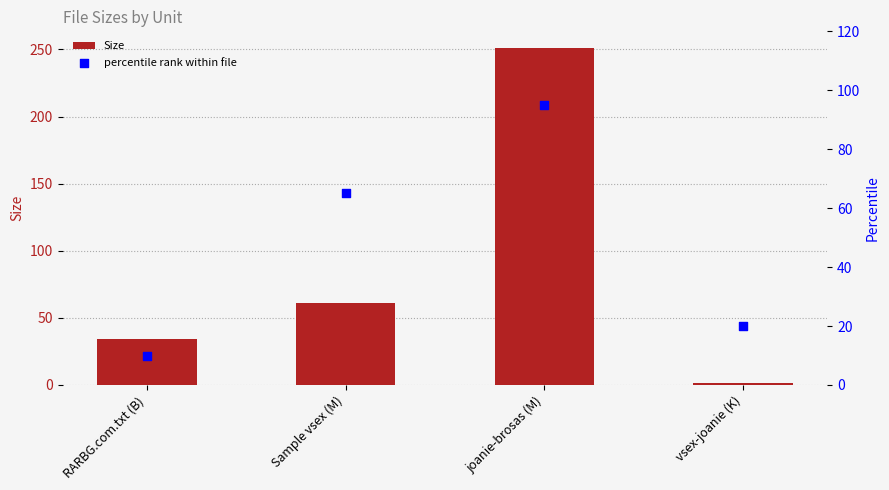

Is the value of Size at RARBG.com.txt (B) greater than the value of percentile rank within file at joanie-brosas (M)?

No